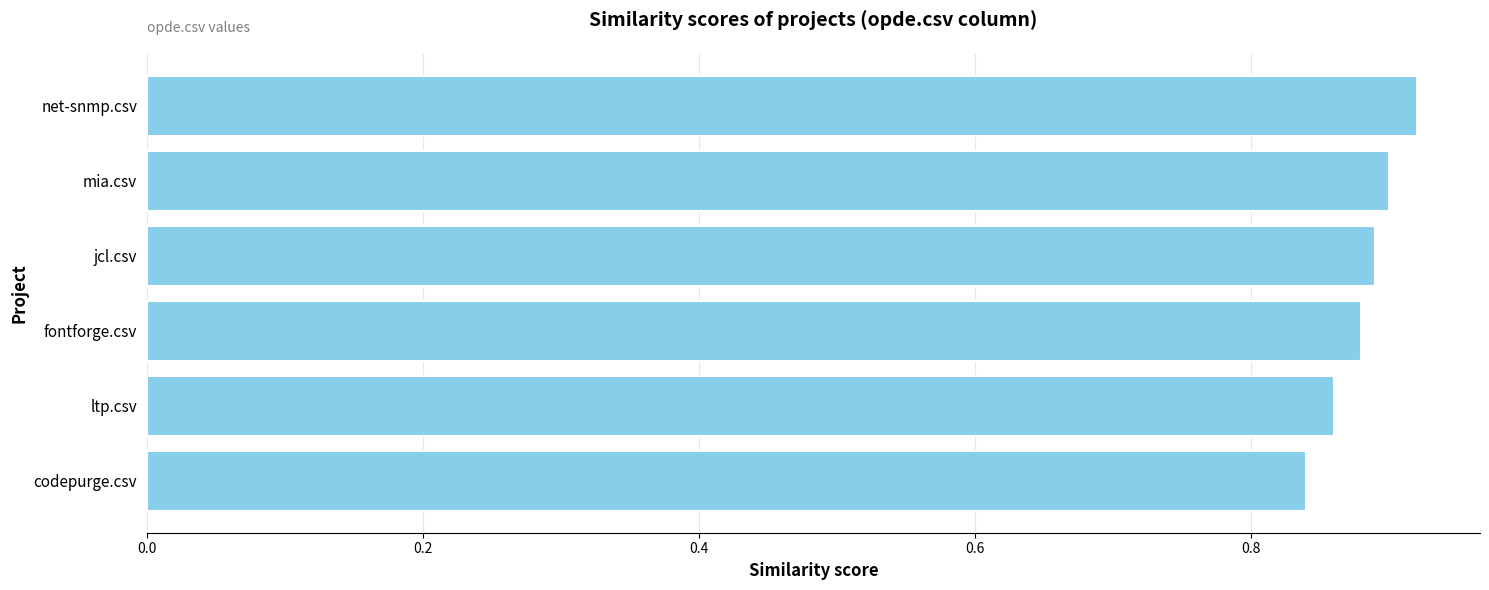

Which category has the highest value across all series?

net-snmp.csv